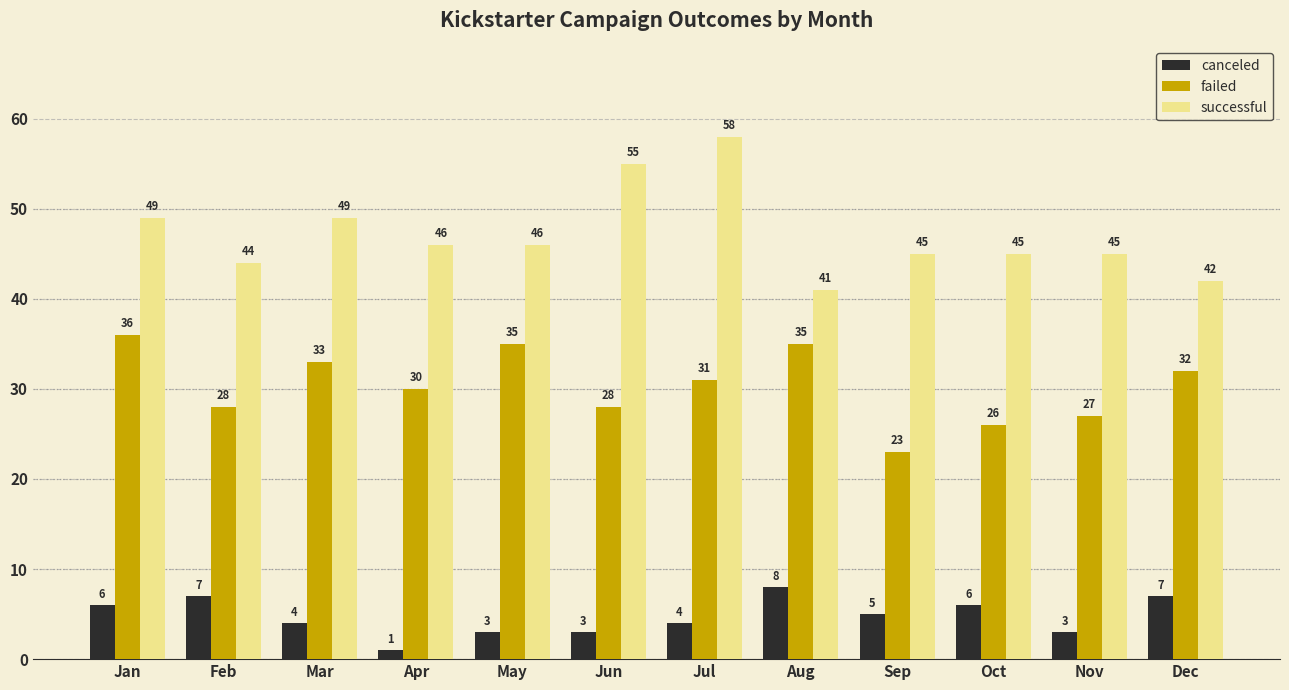

At which label does canceled reach its peak?

Aug